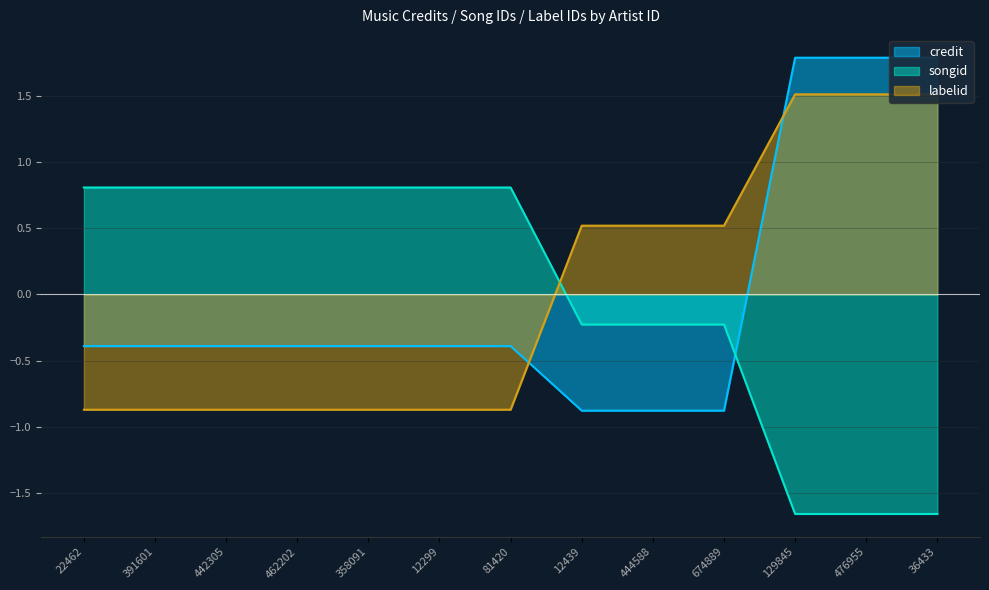

Rank the series by their maximum value, from lowest to highest.

songid, labelid, credit